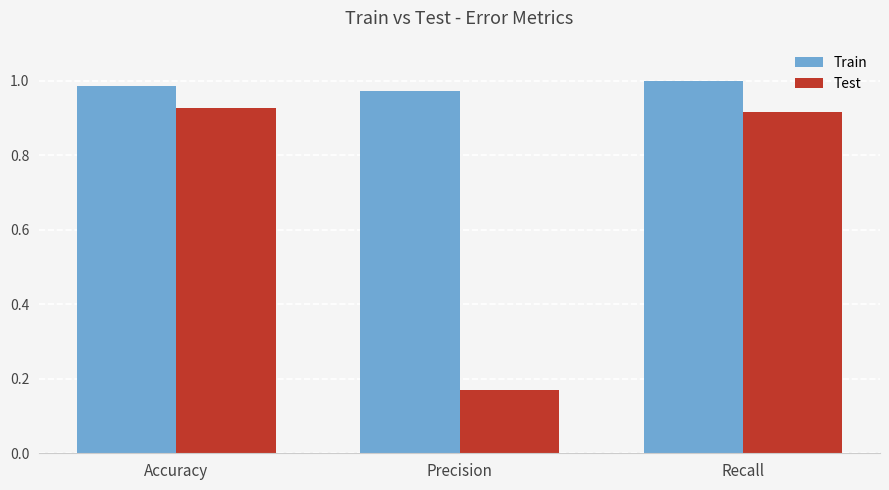

Which series has the largest range (max minus min)?

Test